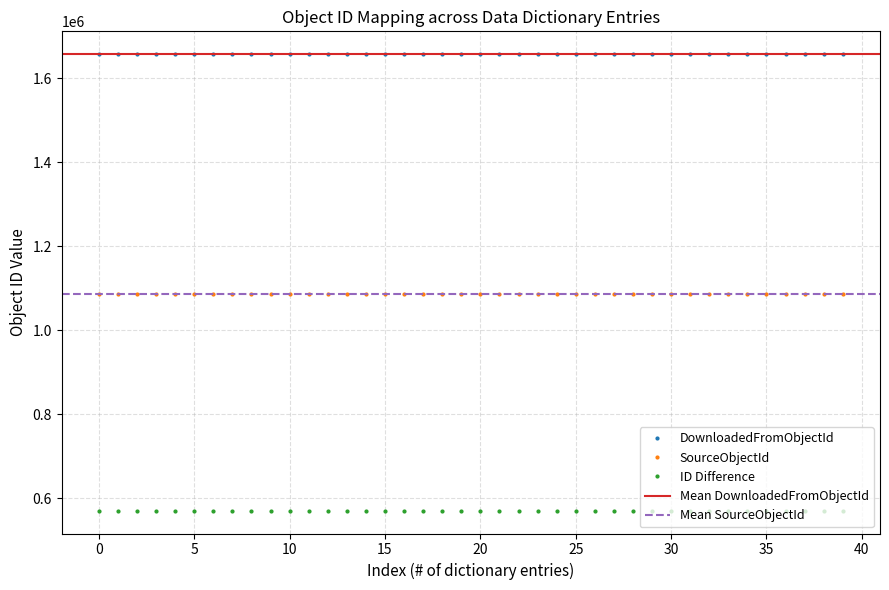

Is the value of DownloadedFromObjectId at AECAT_1 greater than the value of SourceObjectId at DVMETHOD_1?

Yes